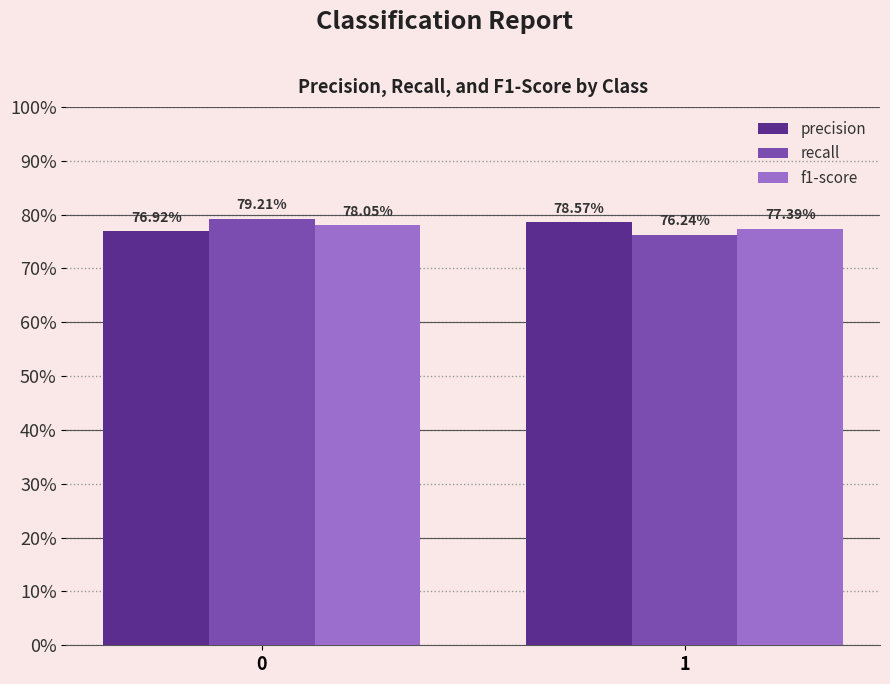

At which label is f1-score closest to 0?

1